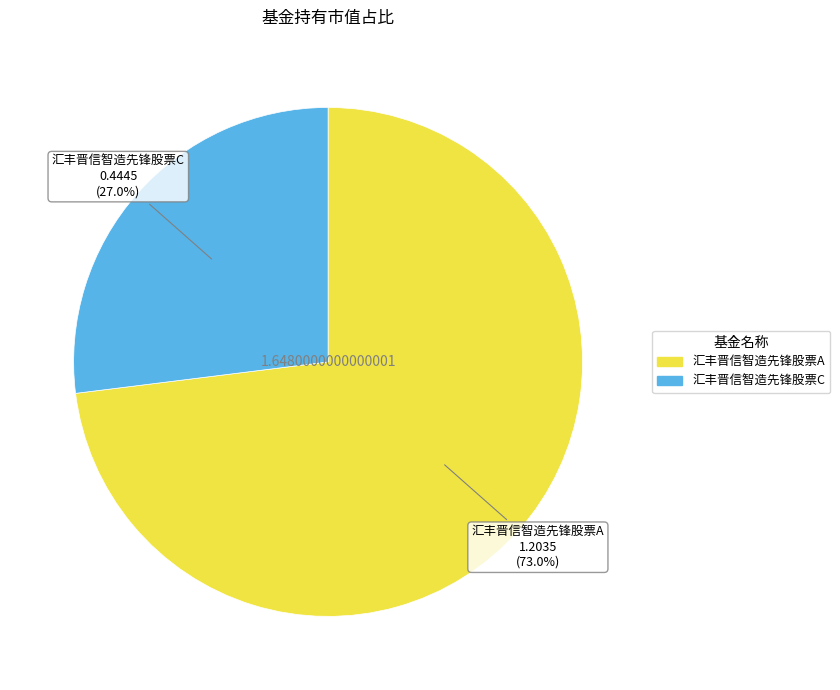

Approximately how many times larger is the value at 汇丰晋信智造先锋股票C compared to 汇丰晋信智造先锋股票A?

0.4